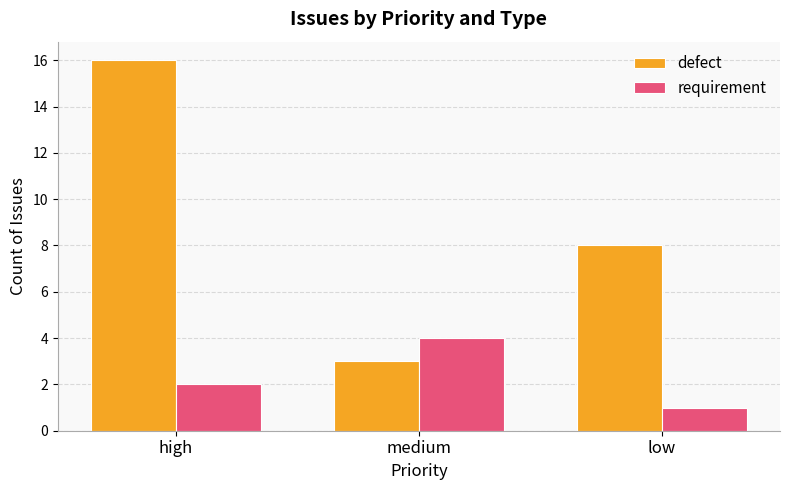

What is the highest value of the requirement series?

4